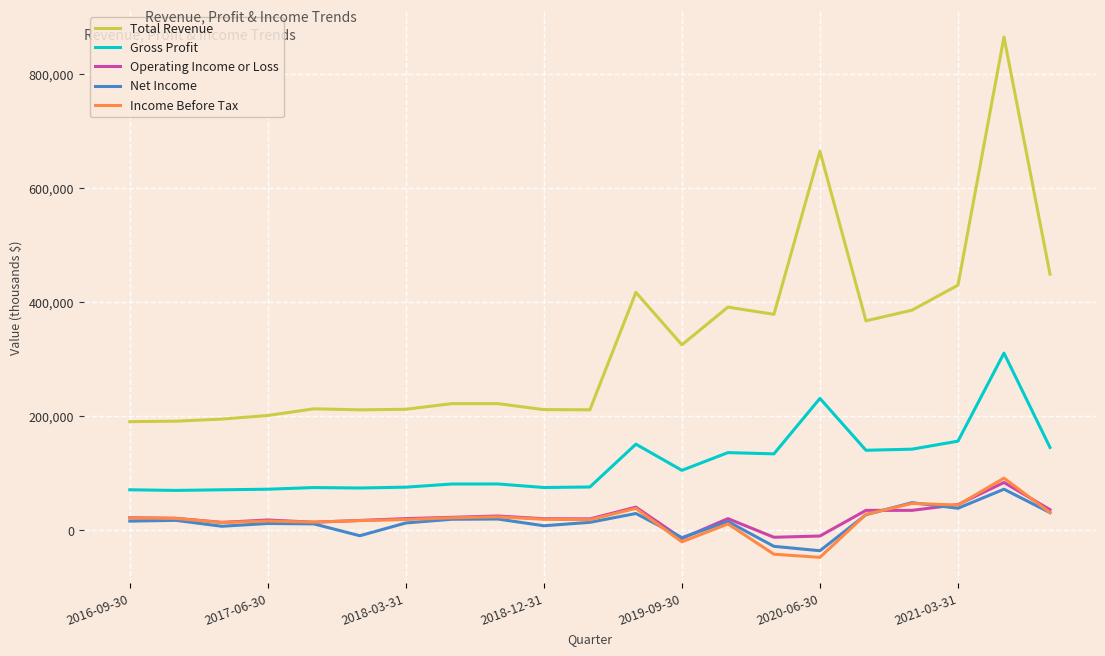

Which series has the largest total across all categories?

Total Revenue